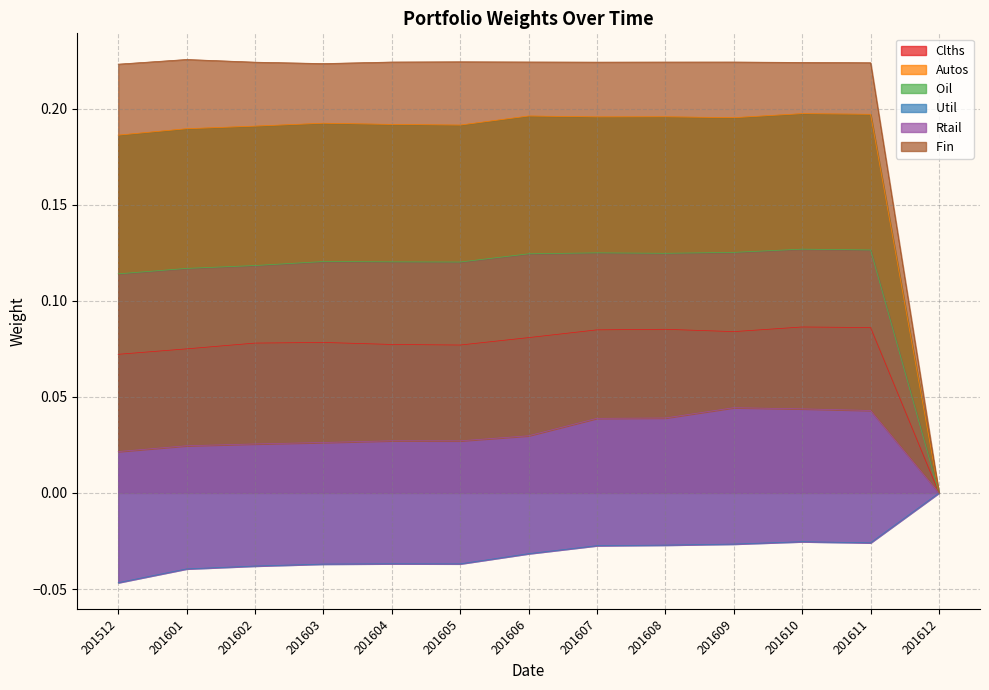

What value does the Clths series have at 201606?

0.1